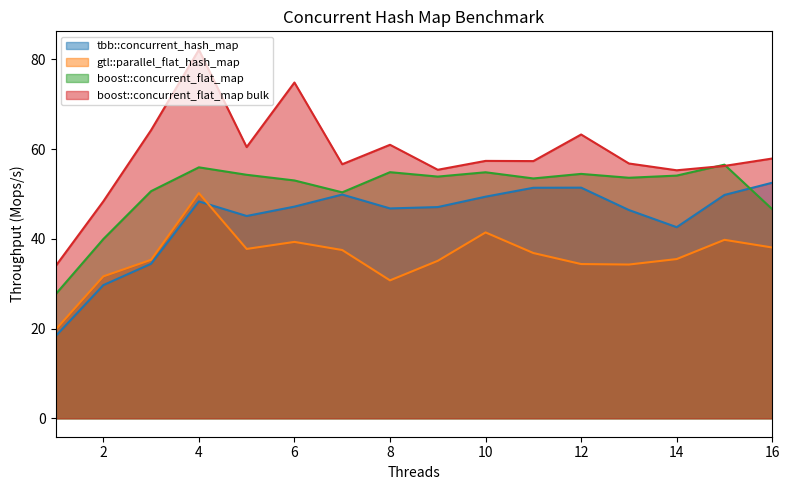

Rank the series at 2 from lowest to highest value.

tbb::concurrent_hash_map, gtl::parallel_flat_hash_map, boost::concurrent_flat_map, boost::concurrent_flat_map bulk